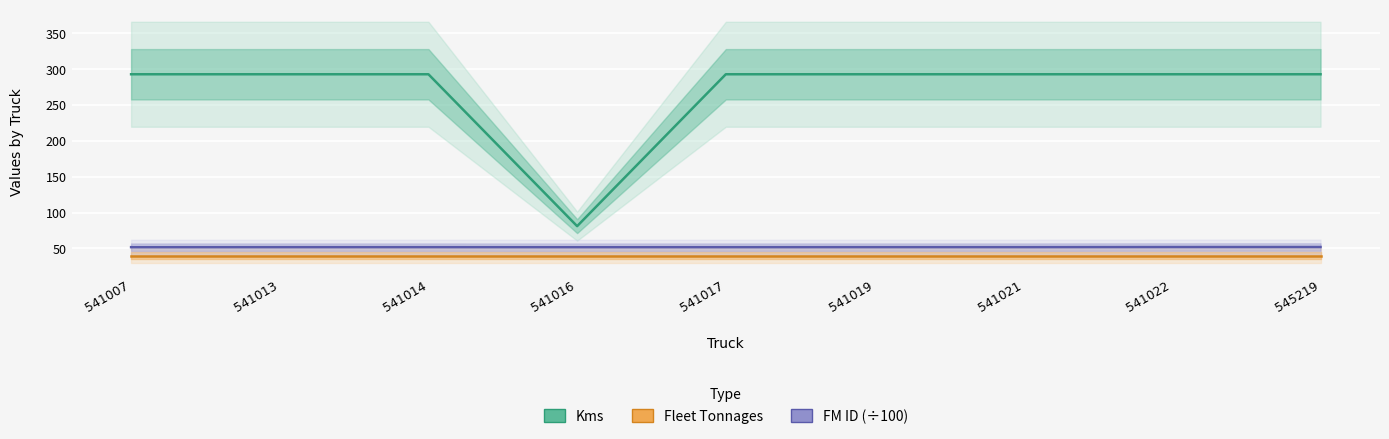

Reading left to right, list all the values displayed in this chart.

Kms: 293.0	293.0	293.0	81.0	293.0	293.0	293.0	293.0	293.0
Fleet Tonnages: 40.0	40.0	40.0	40.0	40.0	40.0	40.0	40.0	40.0
FM ID (÷100): 51.7	51.7	51.7	51.7	51.7	51.7	51.7	51.9	51.9